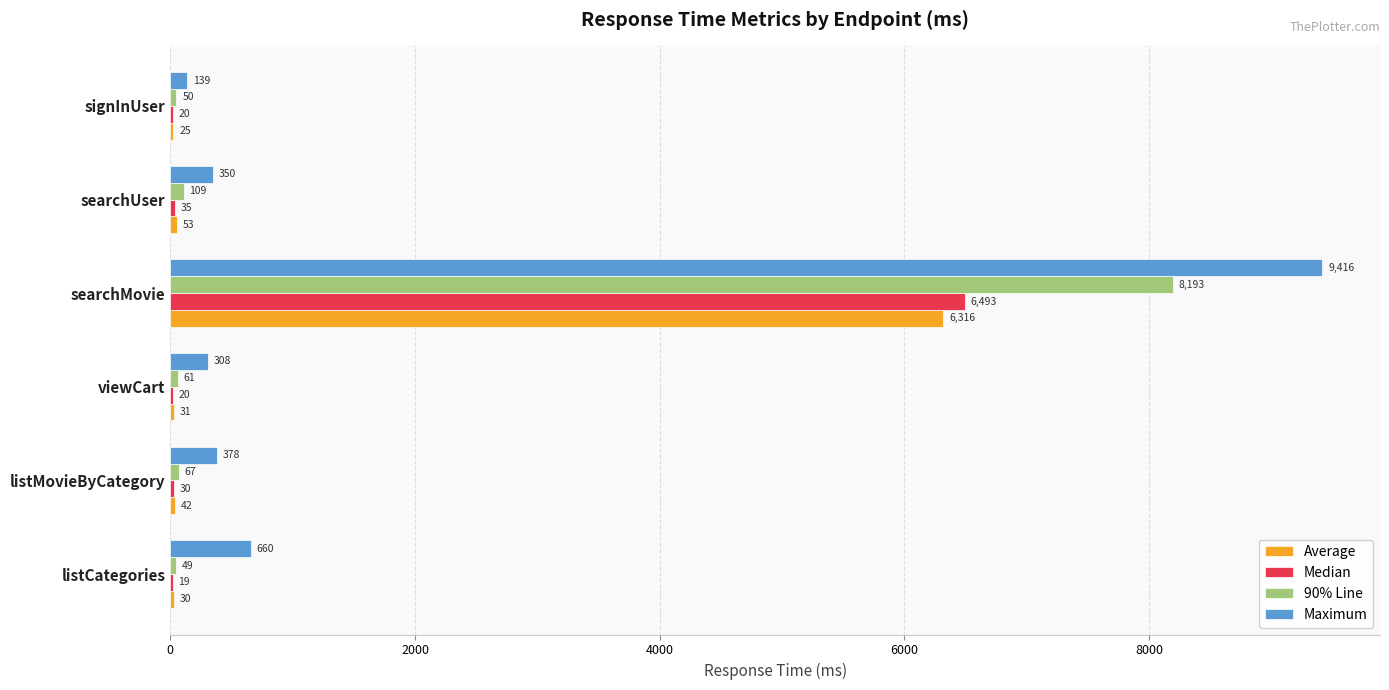

What is the total value across all series at searchMovie?

30418